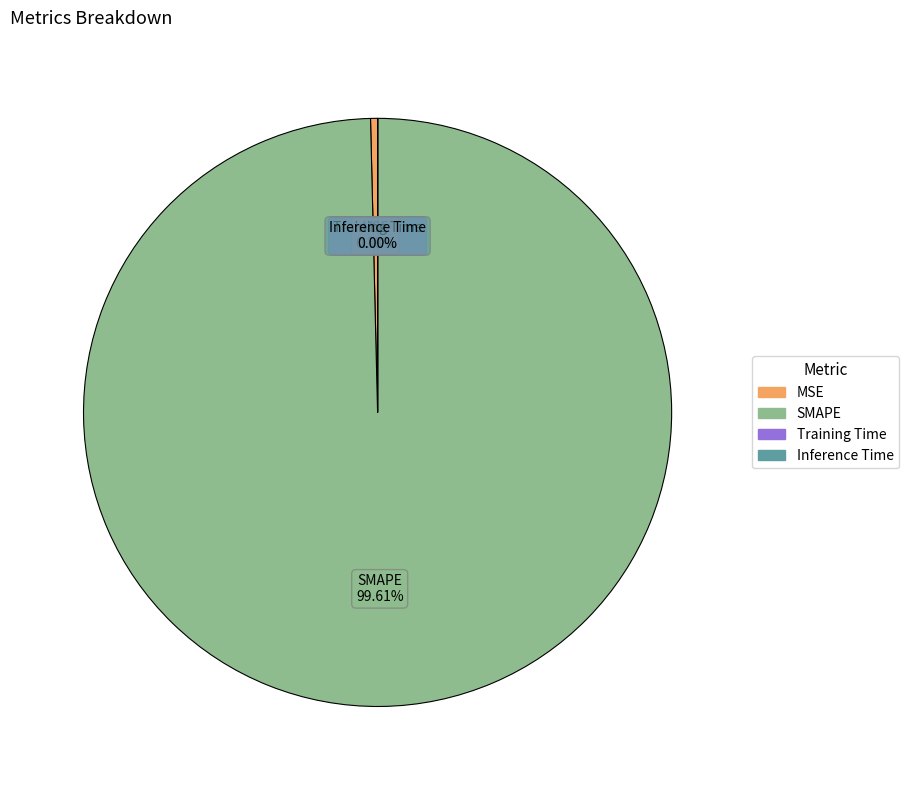

What is the majority slice?

SMAPE